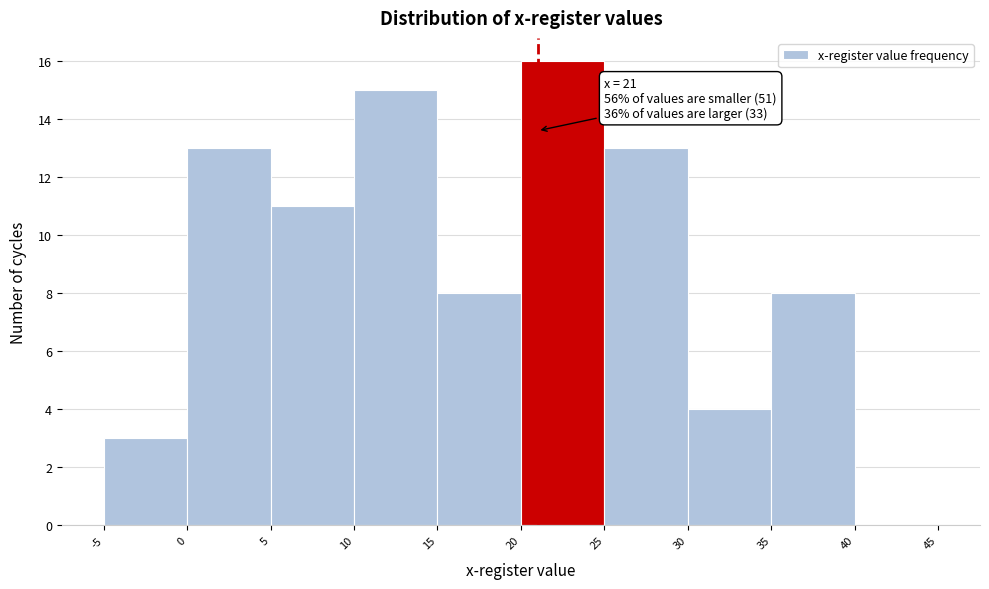

Over which range of the x-axis is the bar tallest?

20 to 25